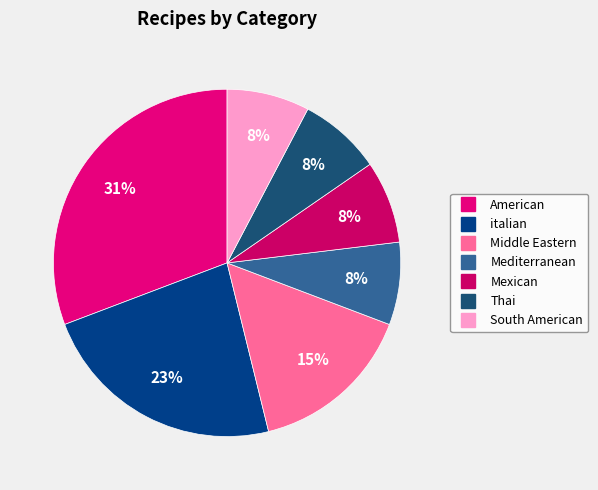

Approximately how many times larger is the value at South American compared to Thai?

1.0